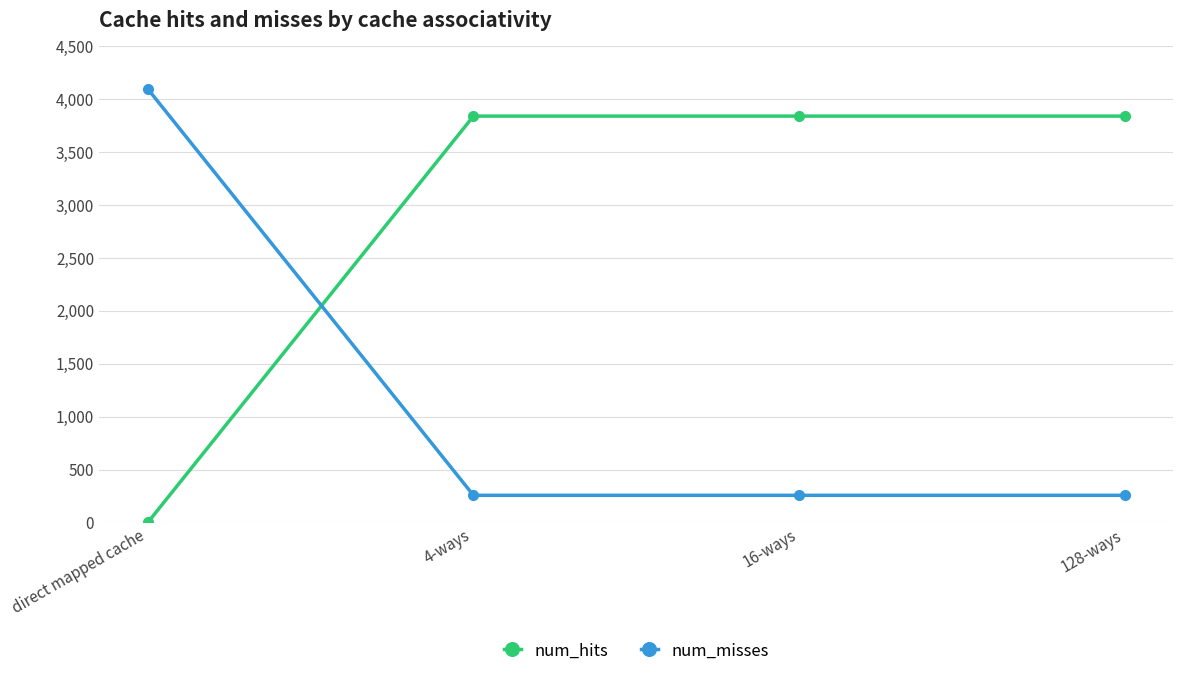

Which series ends up on top after the final intersection of num_hits and num_misses?

num_hits